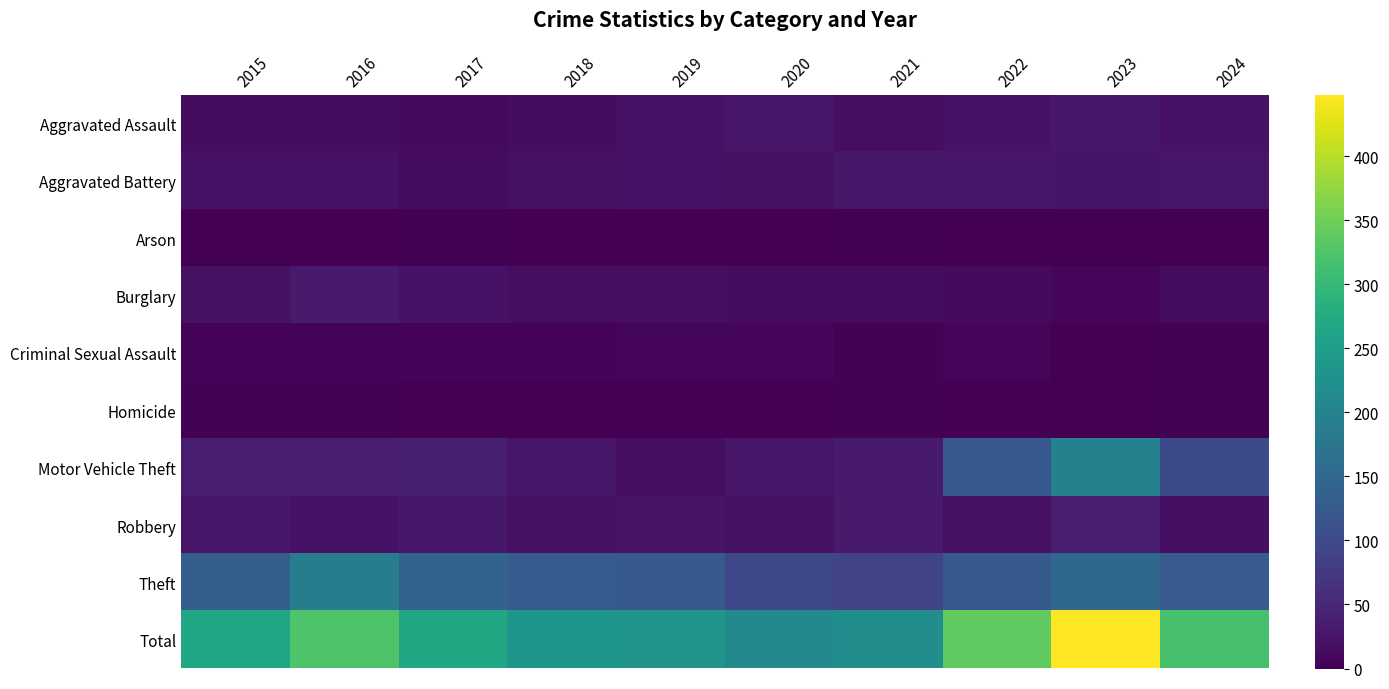

Between 2023 and 2021, which is larger?

2023